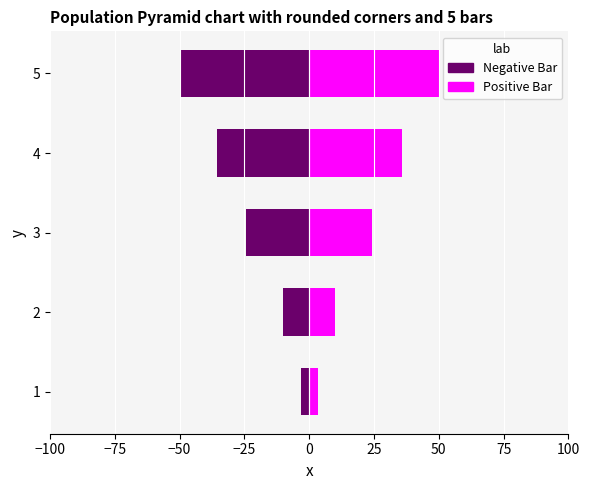

At how many categories does at least one series exceed 38?

1